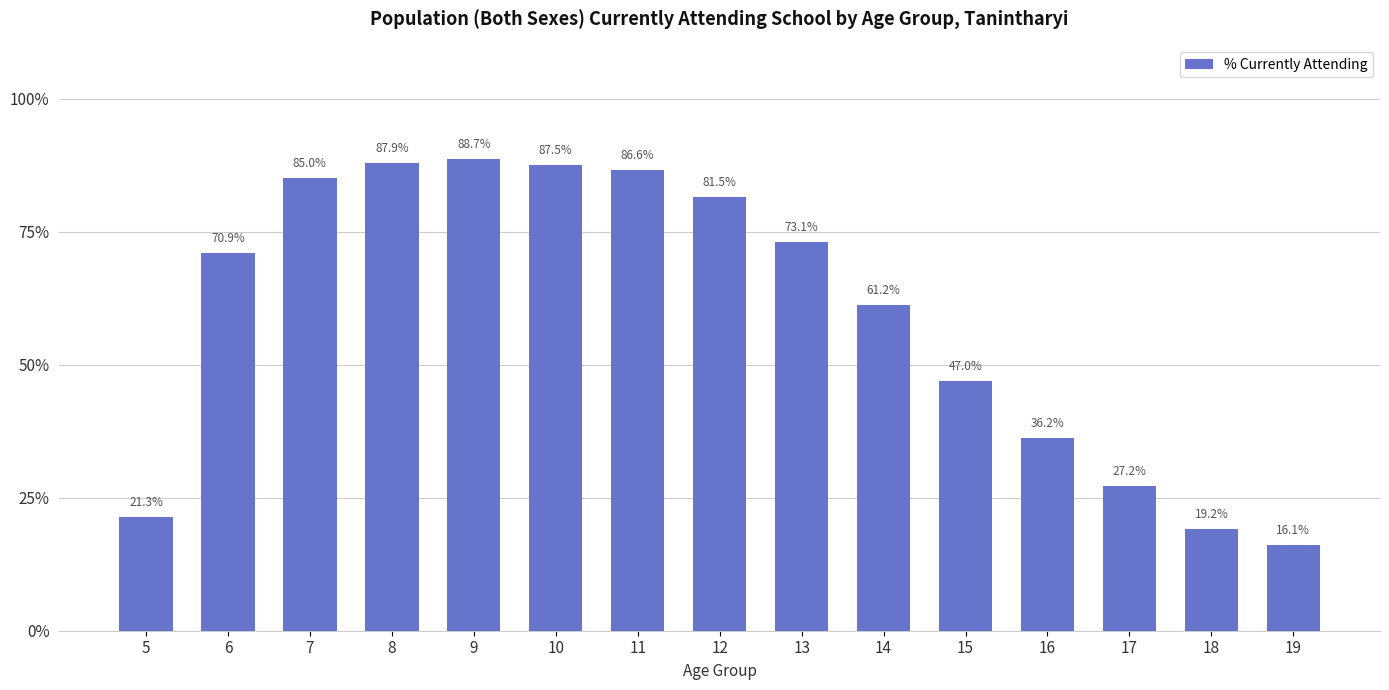

What is the greatest value displayed?

88.7